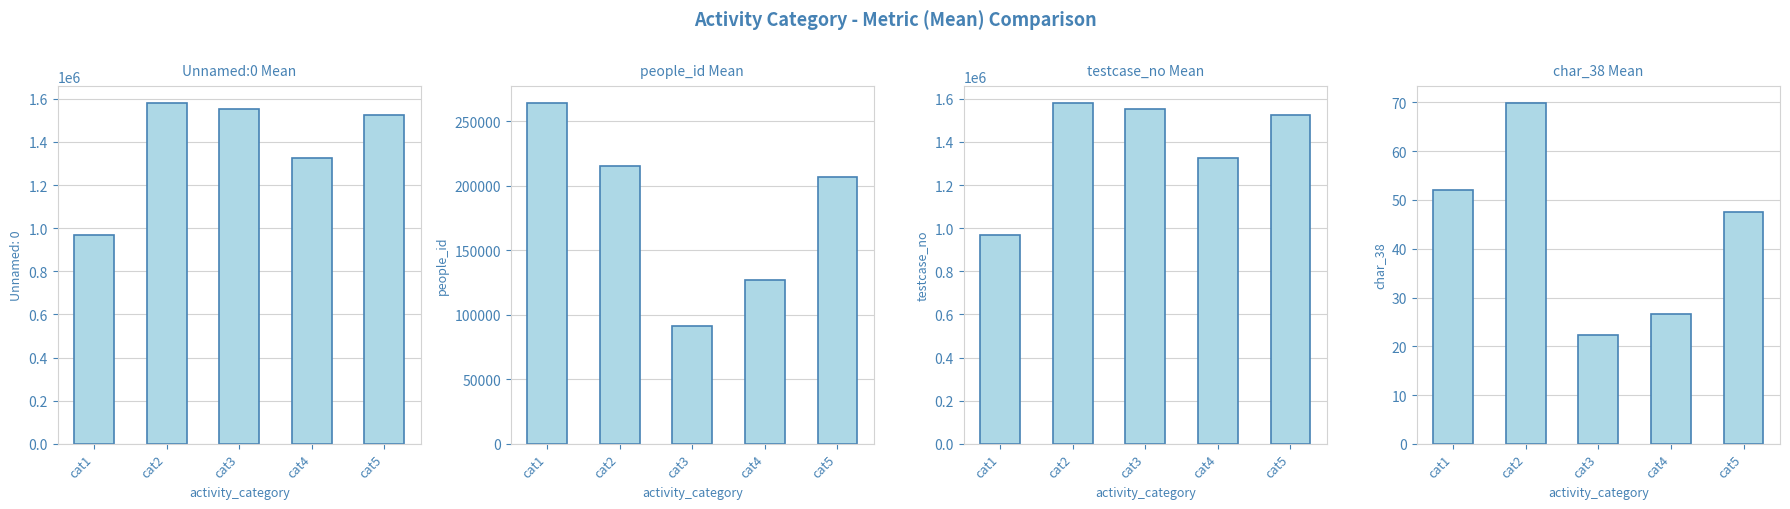

Which series has the largest total across all categories?

testcase_no